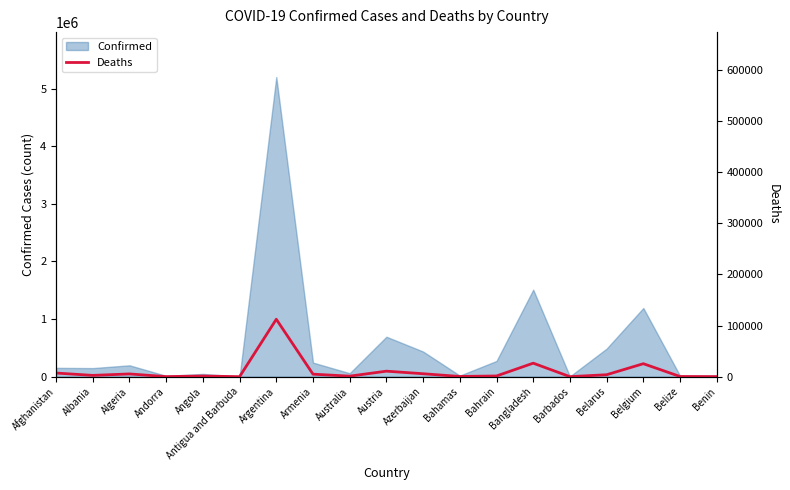

Where is the first local maximum?

Algeria